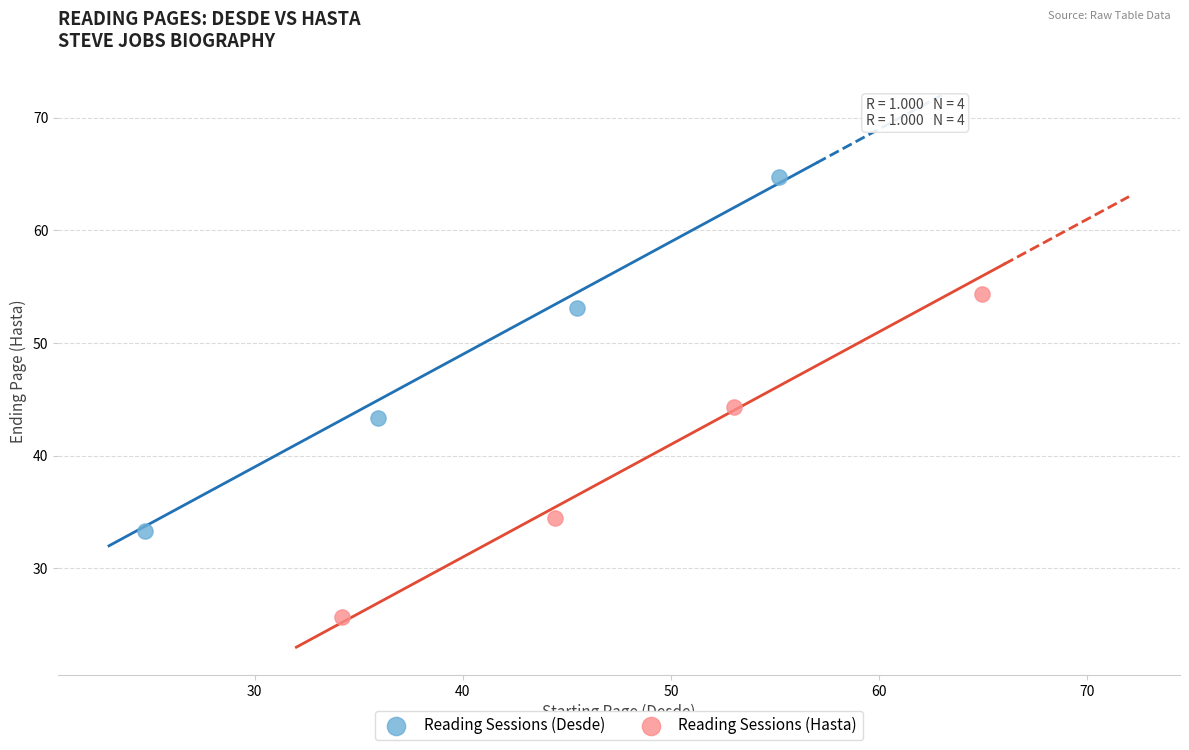

Which series reaches the minimum Y coordinate?

Reading Sessions (Hasta)